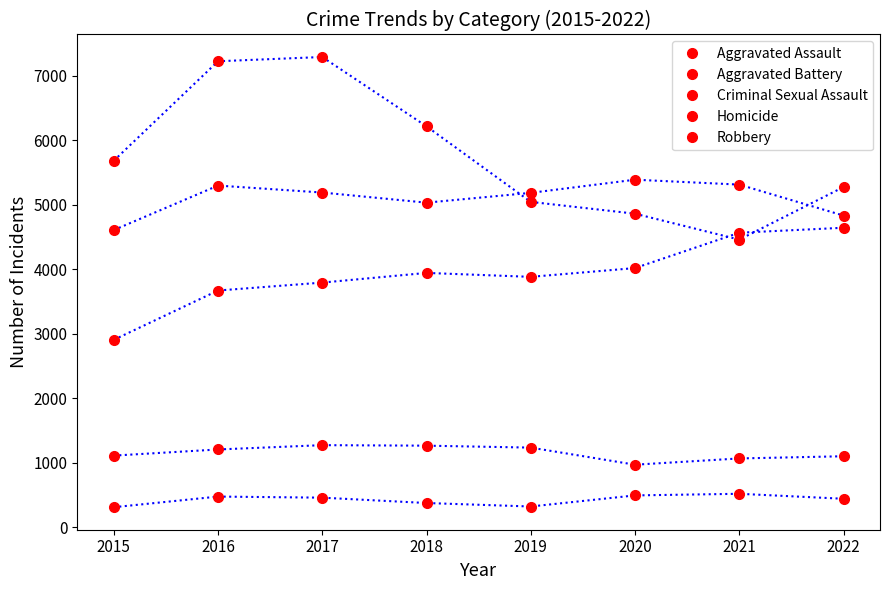

Reading left to right, transcribe all the data shown in this chart.

Aggravated Assault: 2015=2908	2016=3672	2017=3795	2018=3945	2019=3884	2020=4020	2021=4568	2022=4645
Aggravated Battery: 2015=4609	2016=5299	2017=5191	2018=5034	2019=5186	2020=5390	2021=5314	2022=4834
Criminal Sexual Assault: 2015=1113	2016=1208	2017=1275	2018=1267	2019=1237	2020=972	2021=1069	2022=1103
Homicide: 2015=313	2016=478	2017=461	2018=378	2019=324	2020=496	2021=521	2022=444
Robbery: 2015=5684	2016=7226	2017=7292	2018=6217	2019=5046	2020=4863	2021=4461	2022=5276